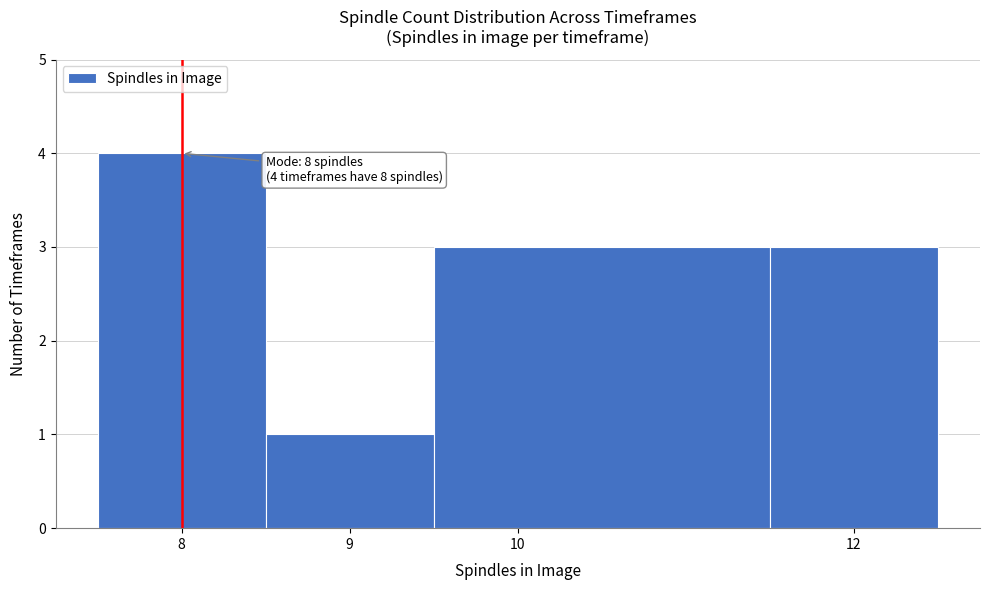

Which range on the x-axis has the tallest bar?

7.5 to 8.5